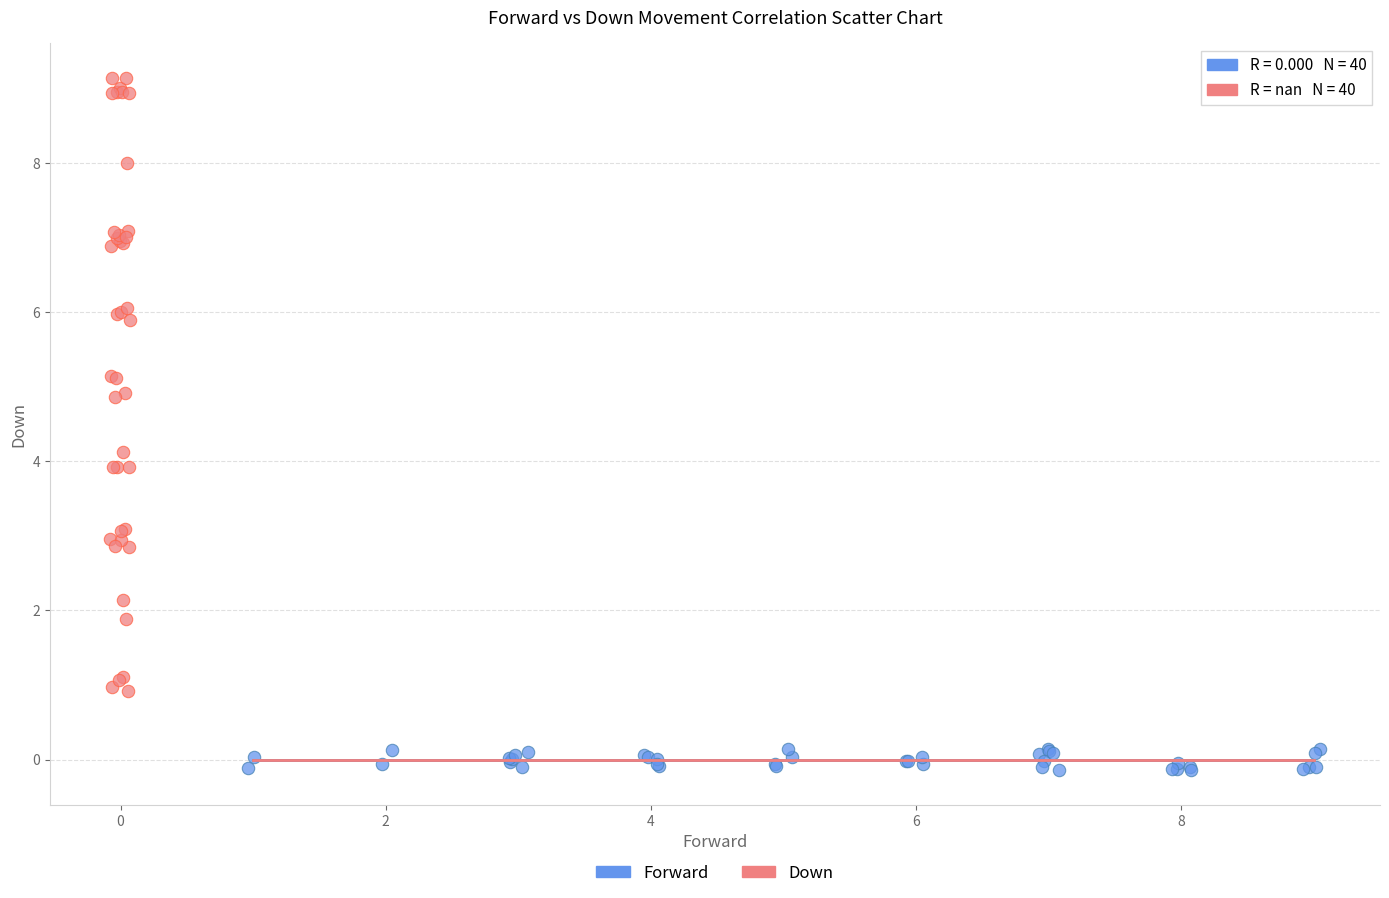

Which series has the largest Y range (max minus min)?

Down